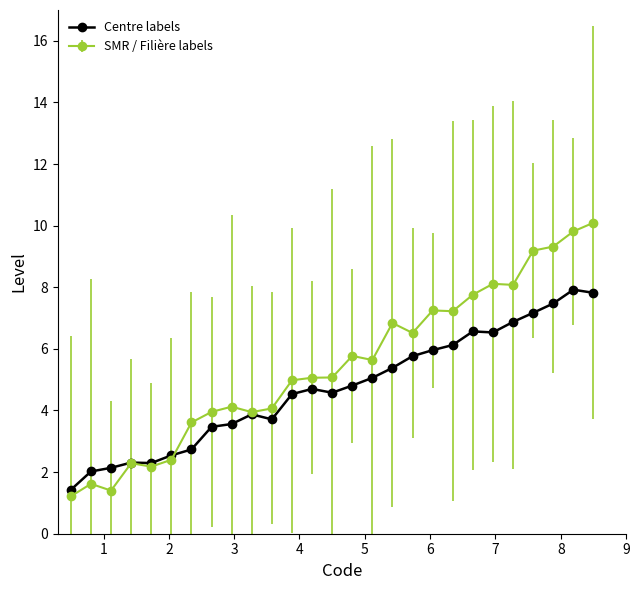

Which series has the largest range (max minus min)?

SMR / Filière labels